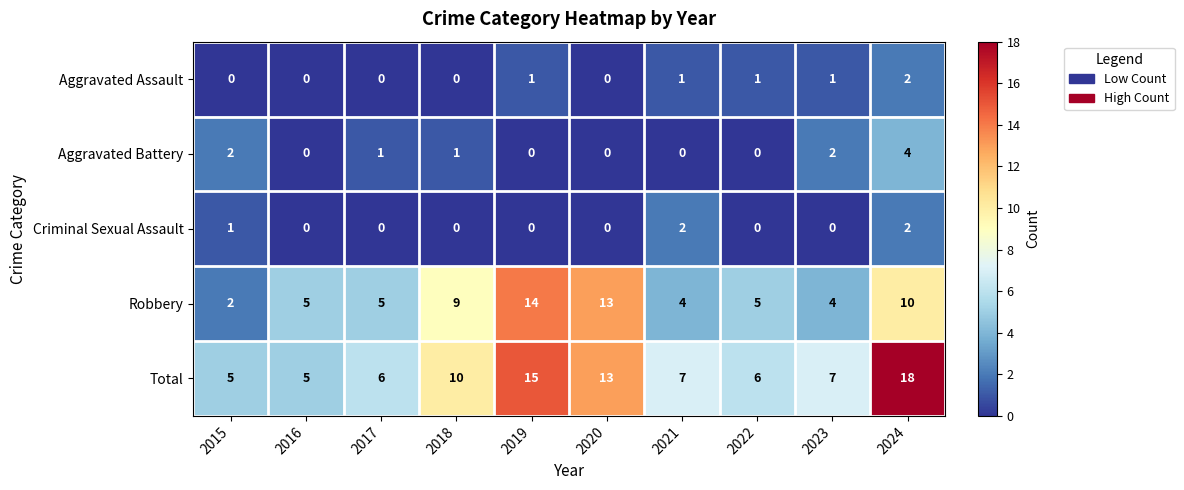

Where is Criminal Sexual Assault nearest to the value 1?

2015